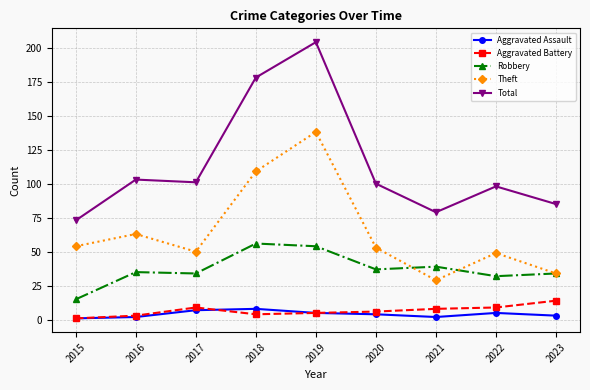

True or false: Aggravated Battery and Robbery cross at least once.

False